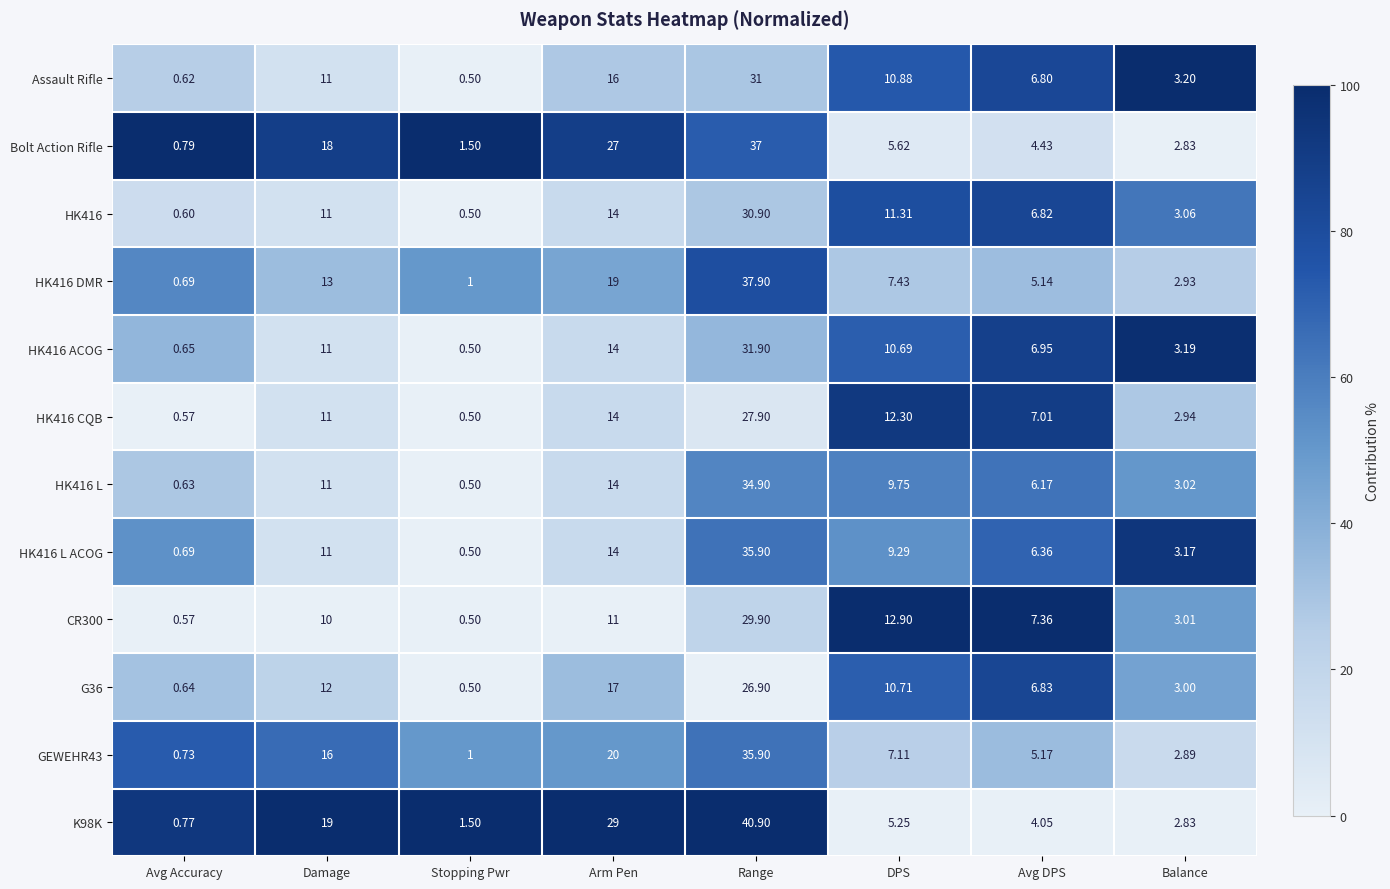

Where is HK416 DMR nearest to the value 19?

Arm Pen